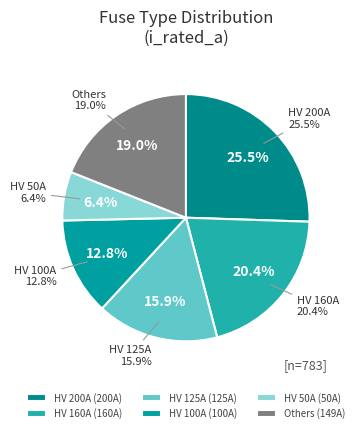

Which slice is the largest?

HV 200A